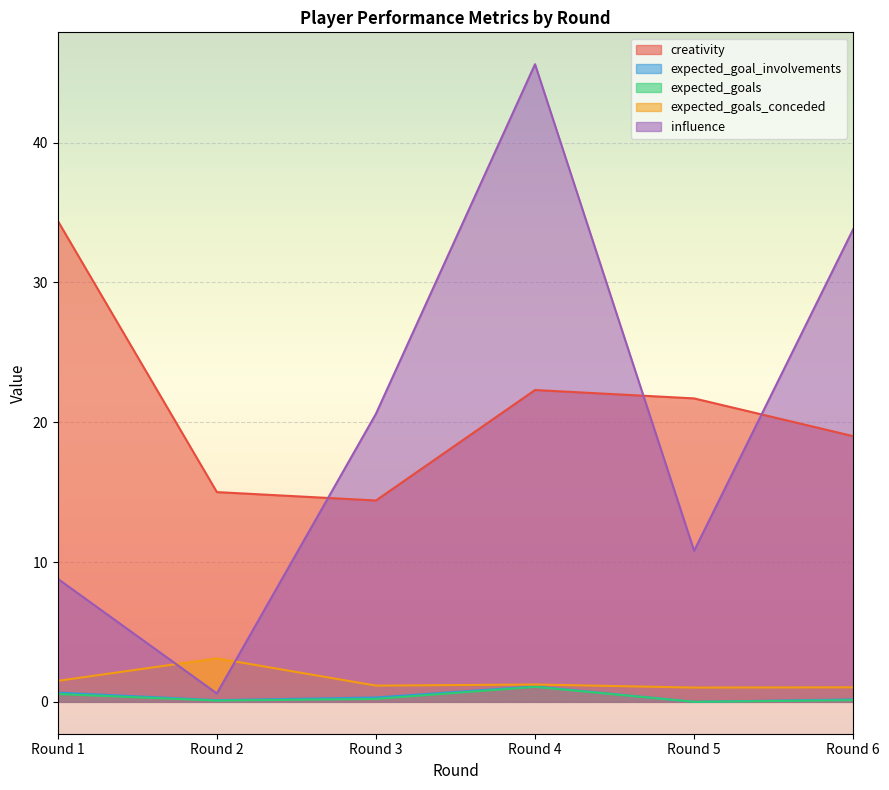

How many intersections are there between influence and creativity?

3